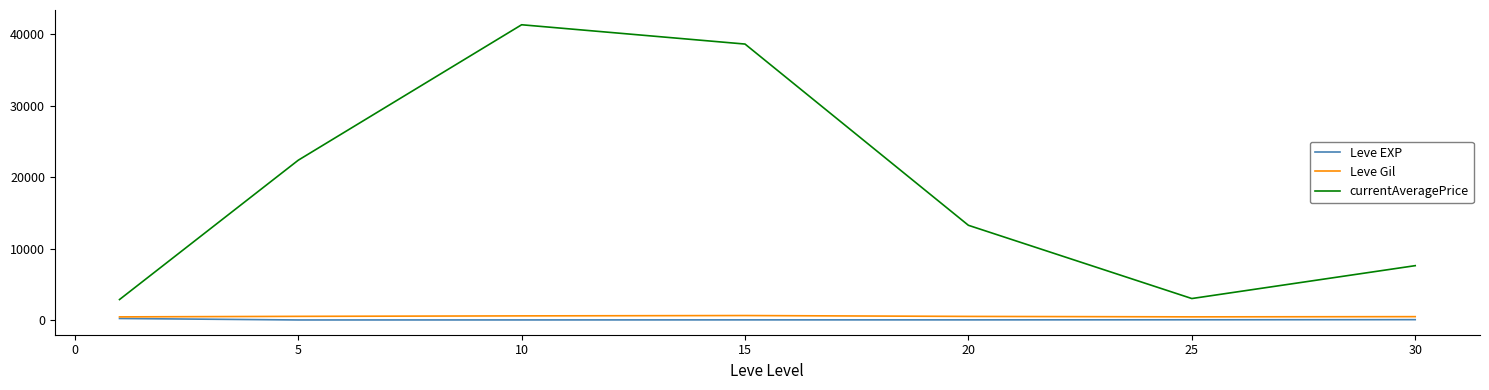

Which series has the largest range (max minus min)?

currentAveragePrice